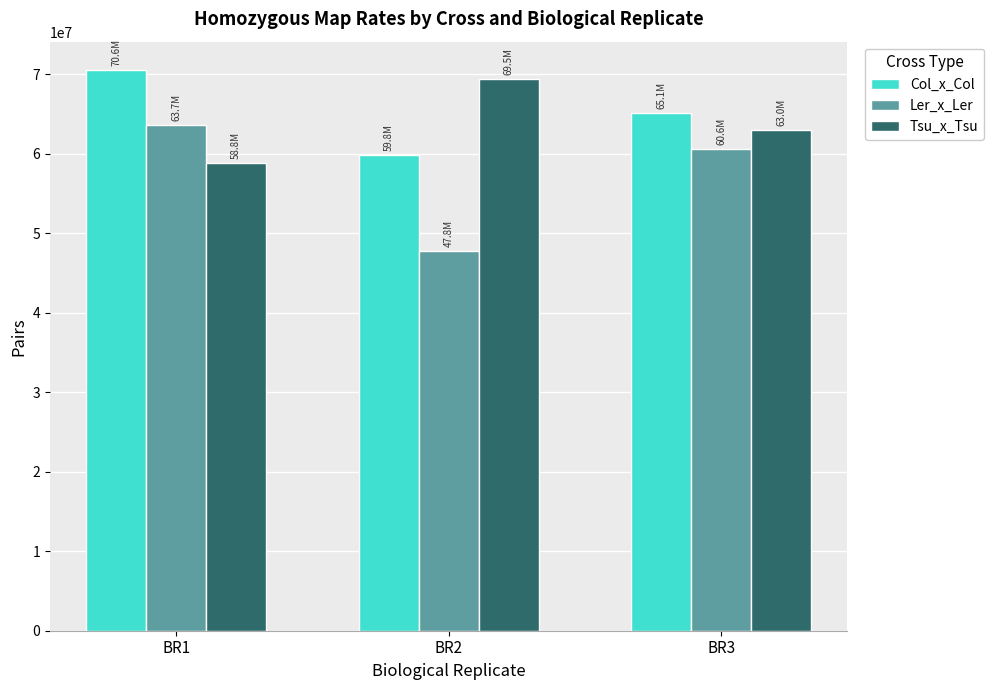

What value does the Tsu_x_Tsu series have at BR1, to the nearest 50?

58843200